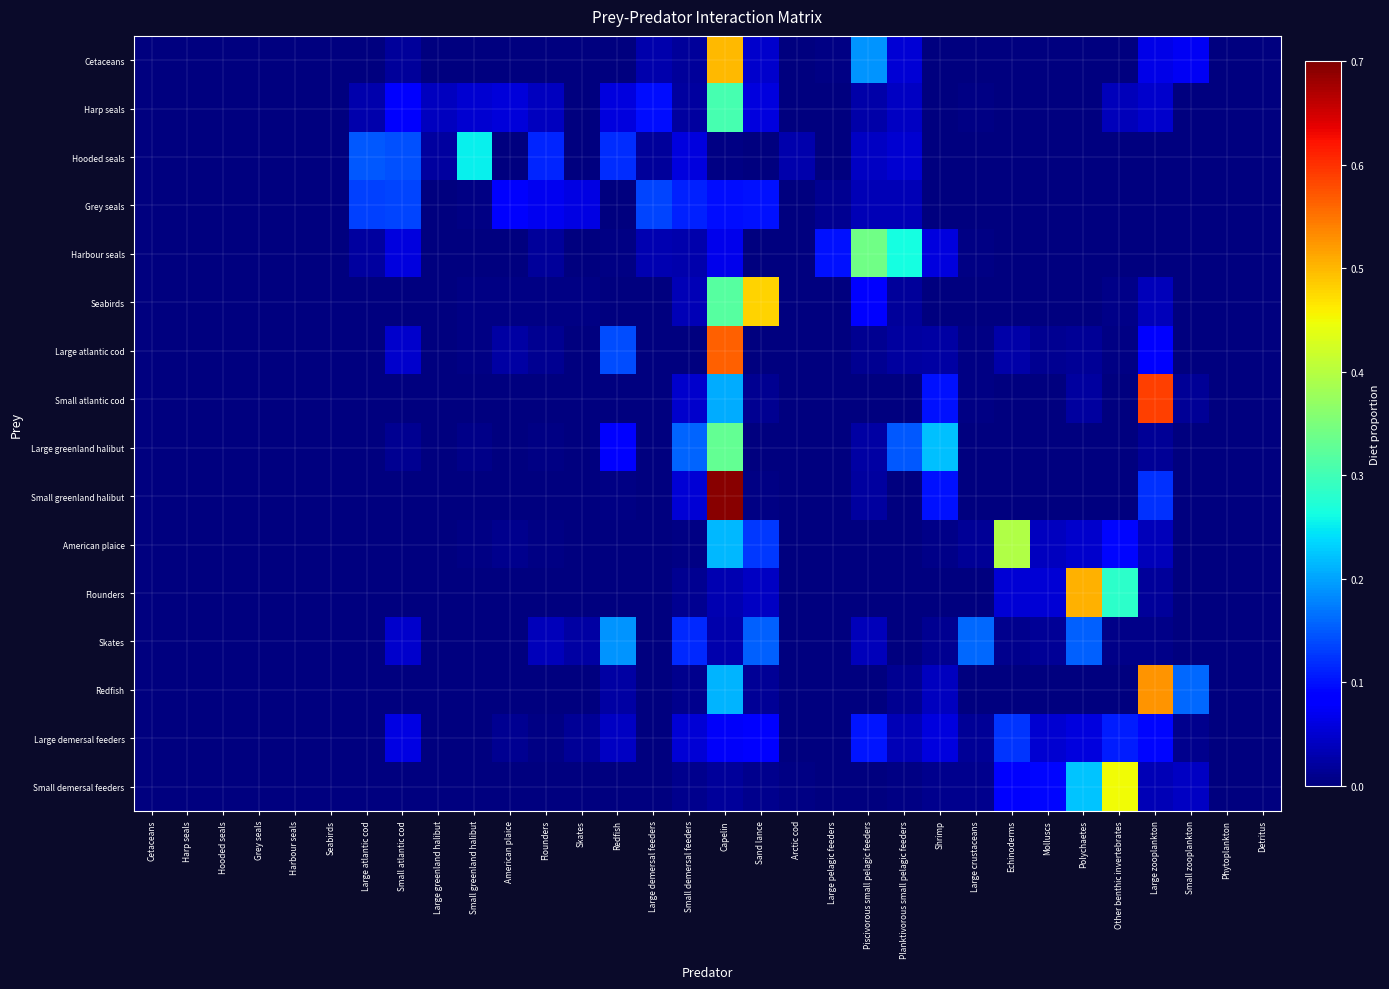

Which has a higher value, Polychaetes or Cetaceans?

Polychaetes